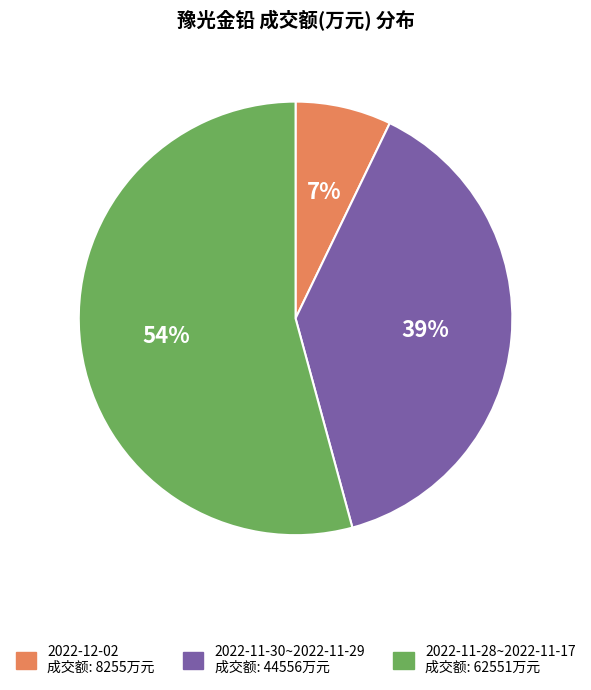

How many segments does this pie chart have?

3